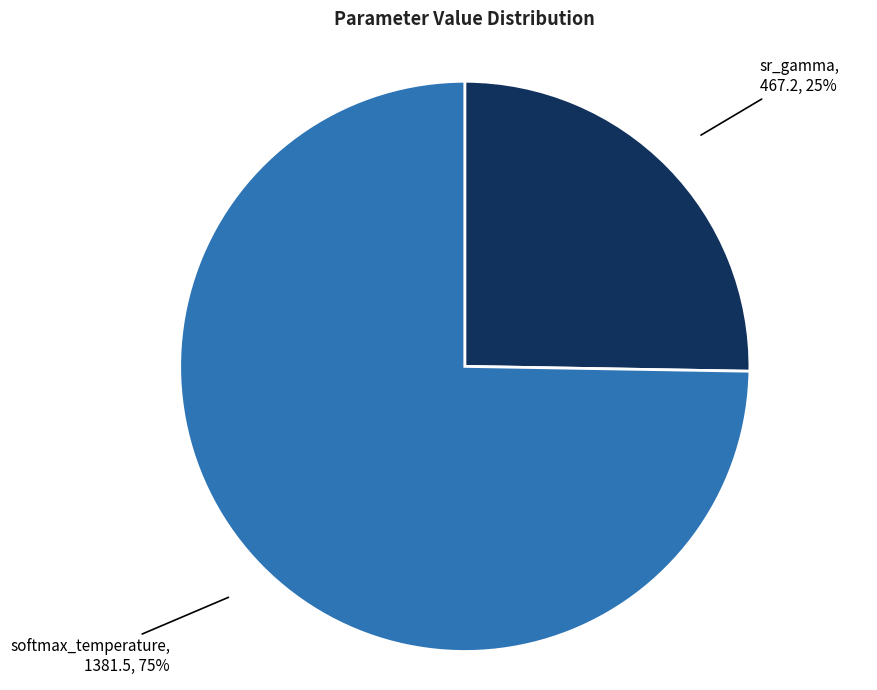

Count the number of slices in the pie.

2